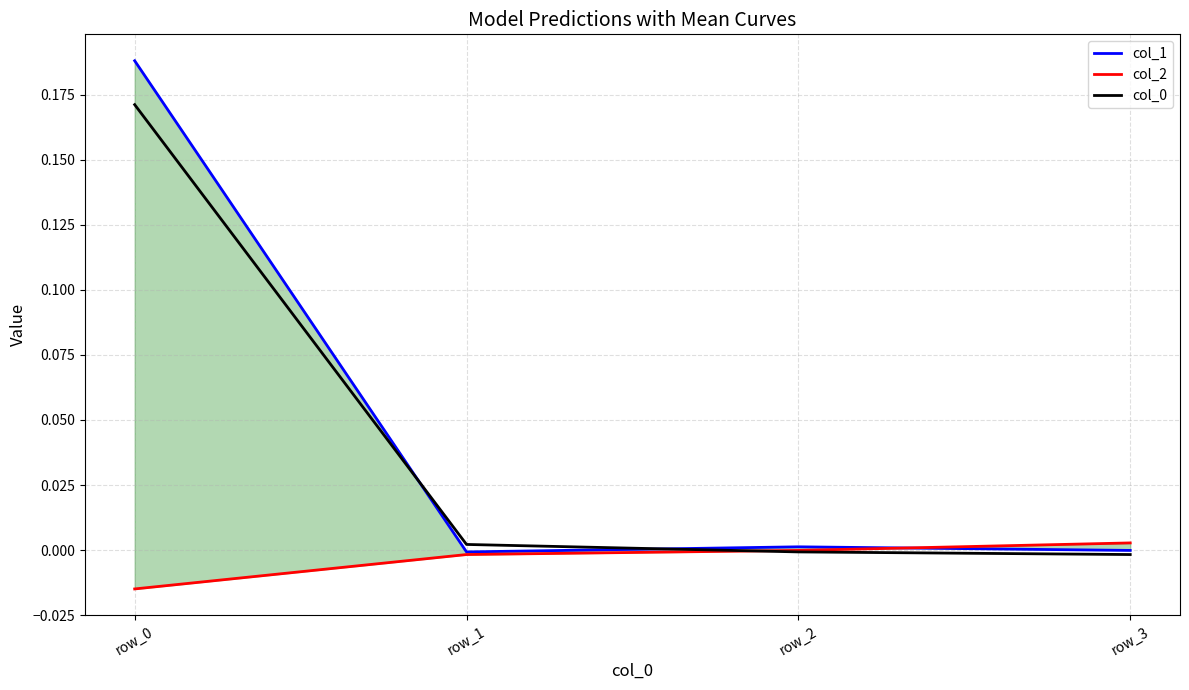

True or false: col_1 and col_2 intersect in this chart.

True